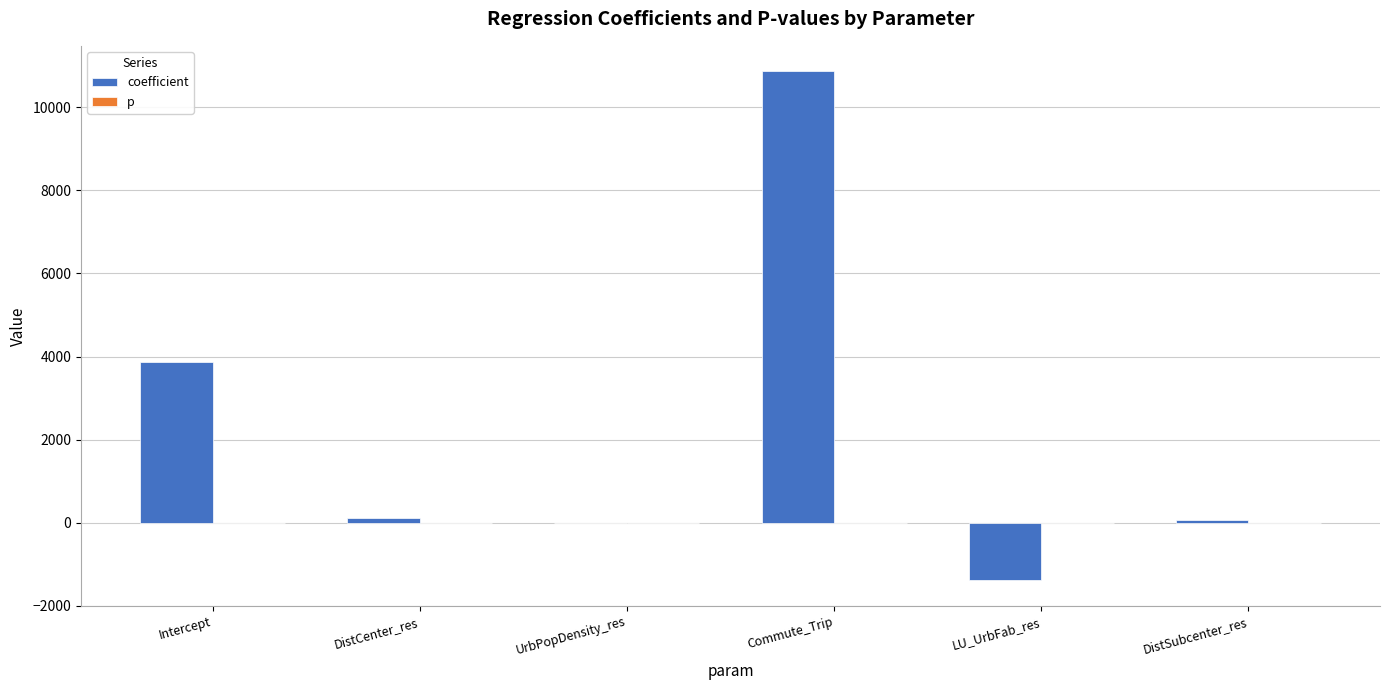

What is the maximum value for coefficient?

10866.6